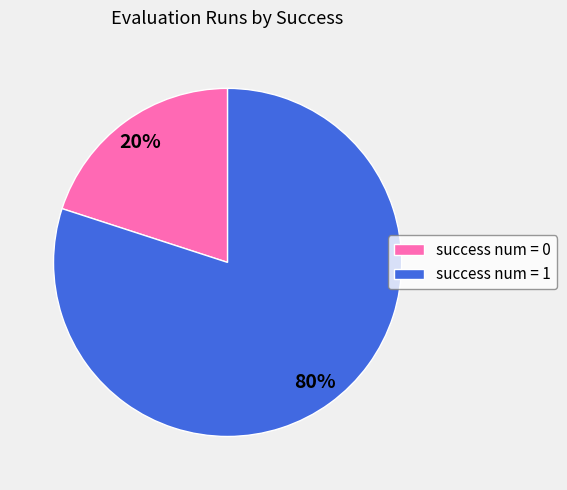

What is the majority slice?

success num = 1